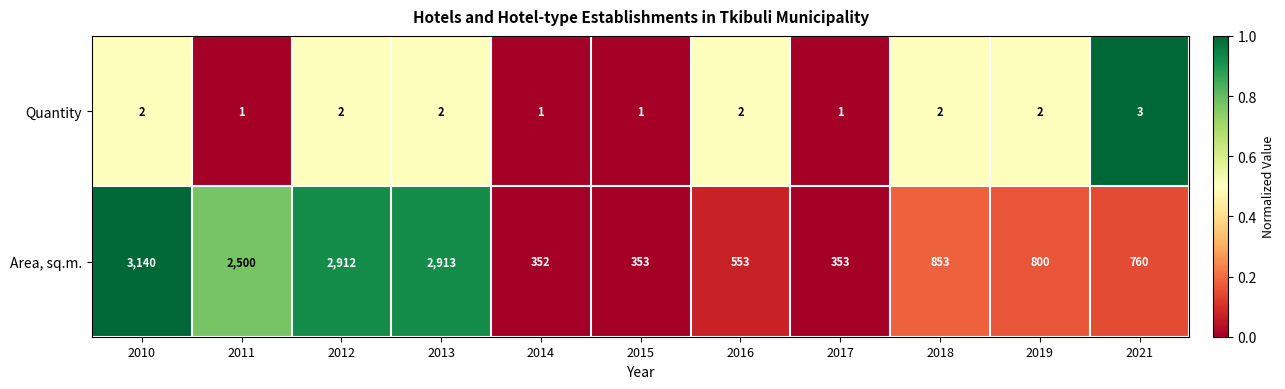

Is it true that Area, sq.m. equals 1316 at 2021?

False